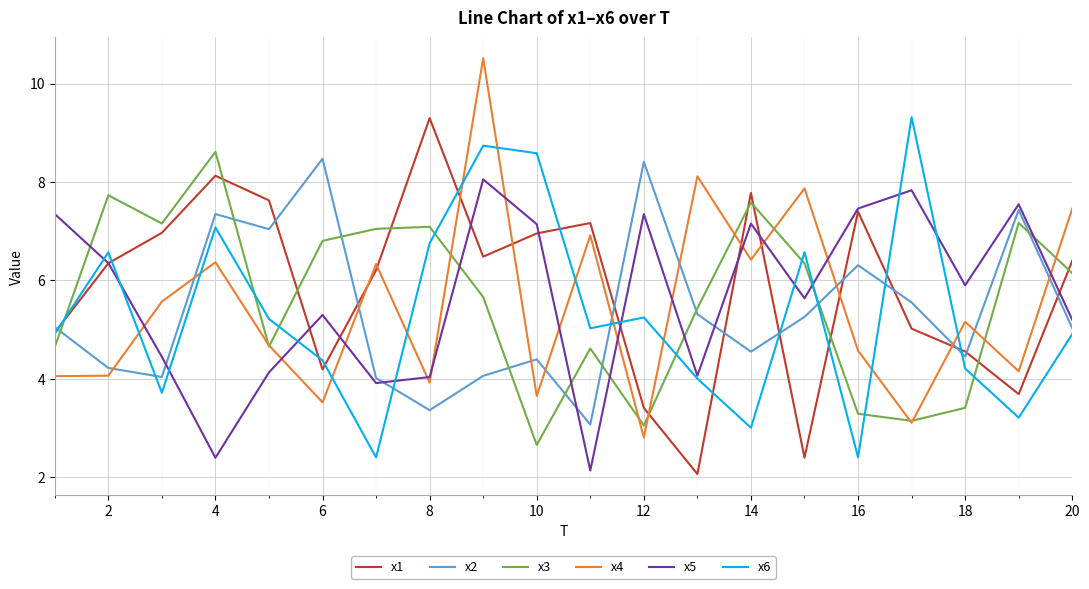

After their last crossing, which series has the higher values: x1 or x3?

x1